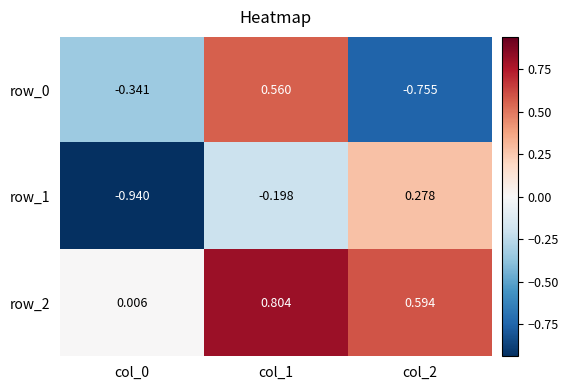

How many values in row_0 are above zero?

1